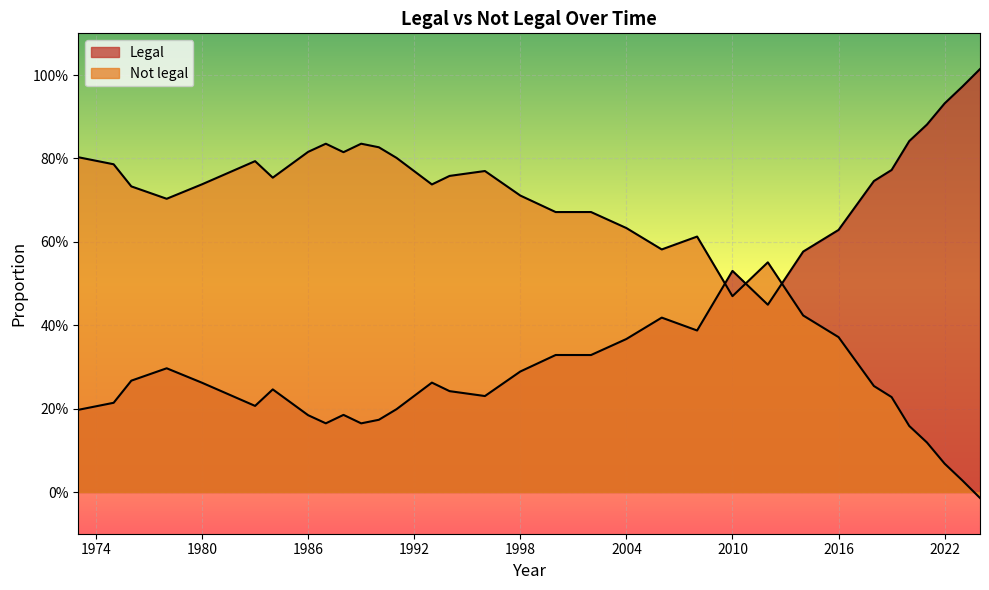

What is the average value of the Legal series?

0.4